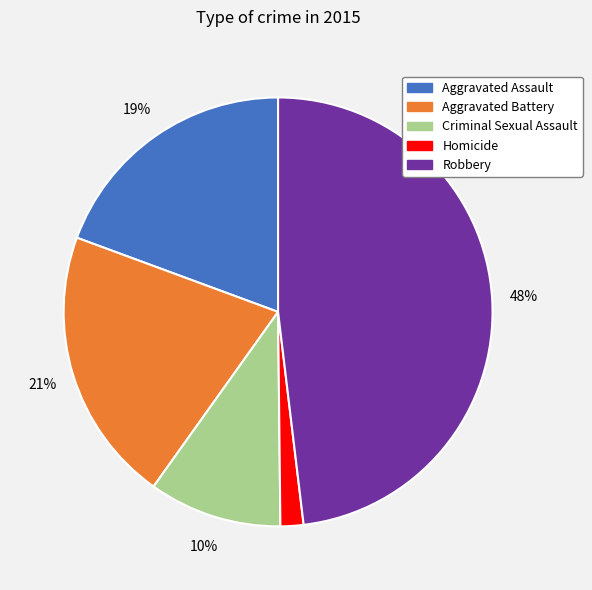

How many slices are in this pie chart?

5